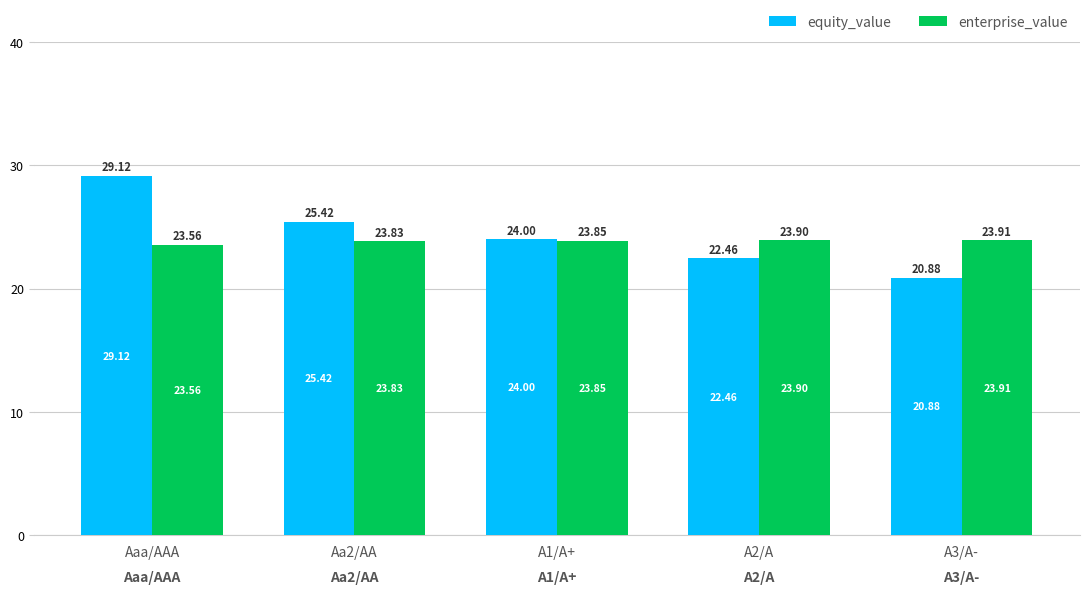

What is the label of the 5th bar from the right?

Aaa/AAA